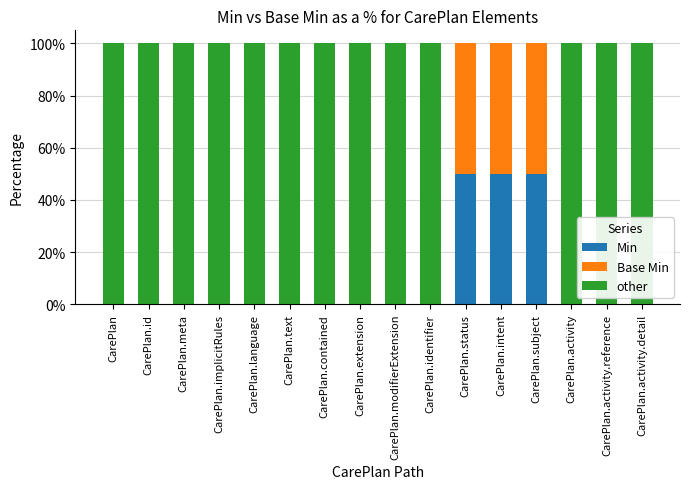

What is the maximum value for Min?

50